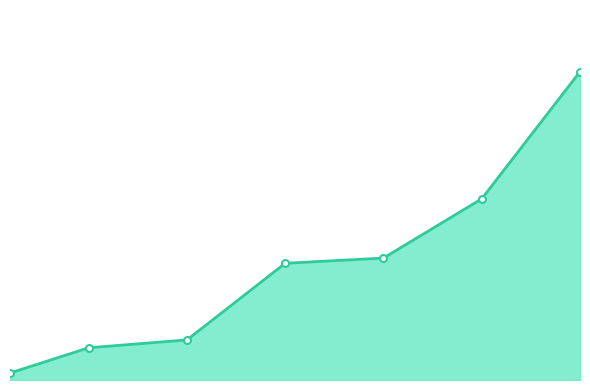

Reading left to right, transcribe all the data shown in this chart.

1.3	6.2	7.7	22.3	23.3	34.7	59.0